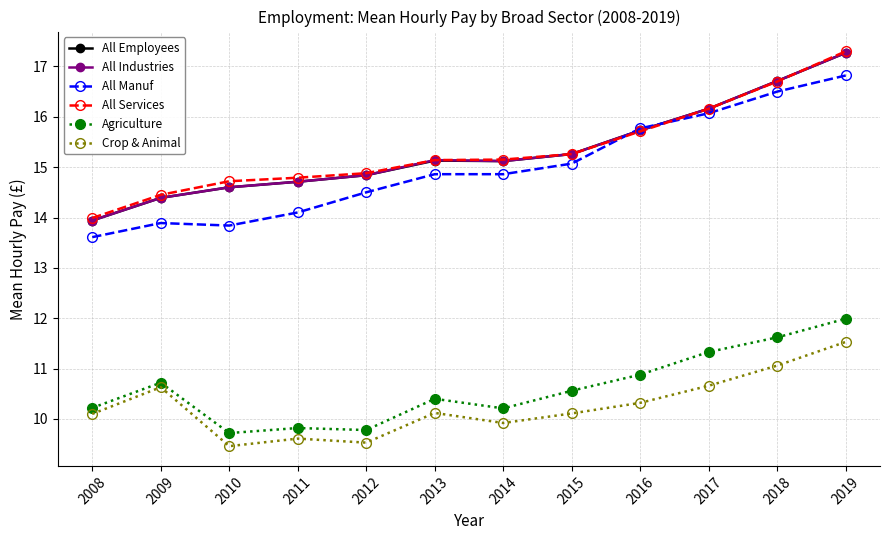

What is the value of the Agriculture point at the 5th from the left?

9.8